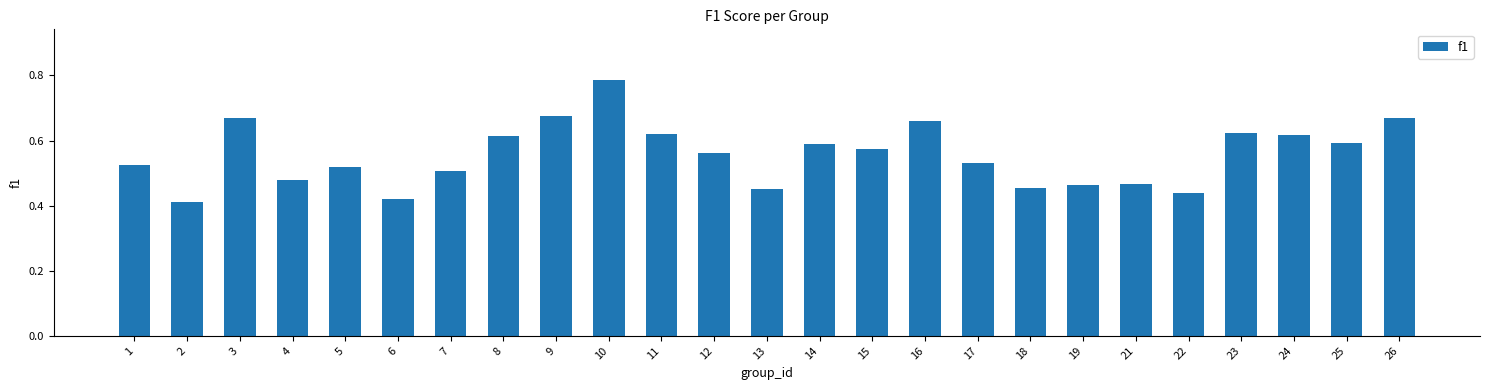

The chart shows a value of 0.6 at 15. True or false?

True